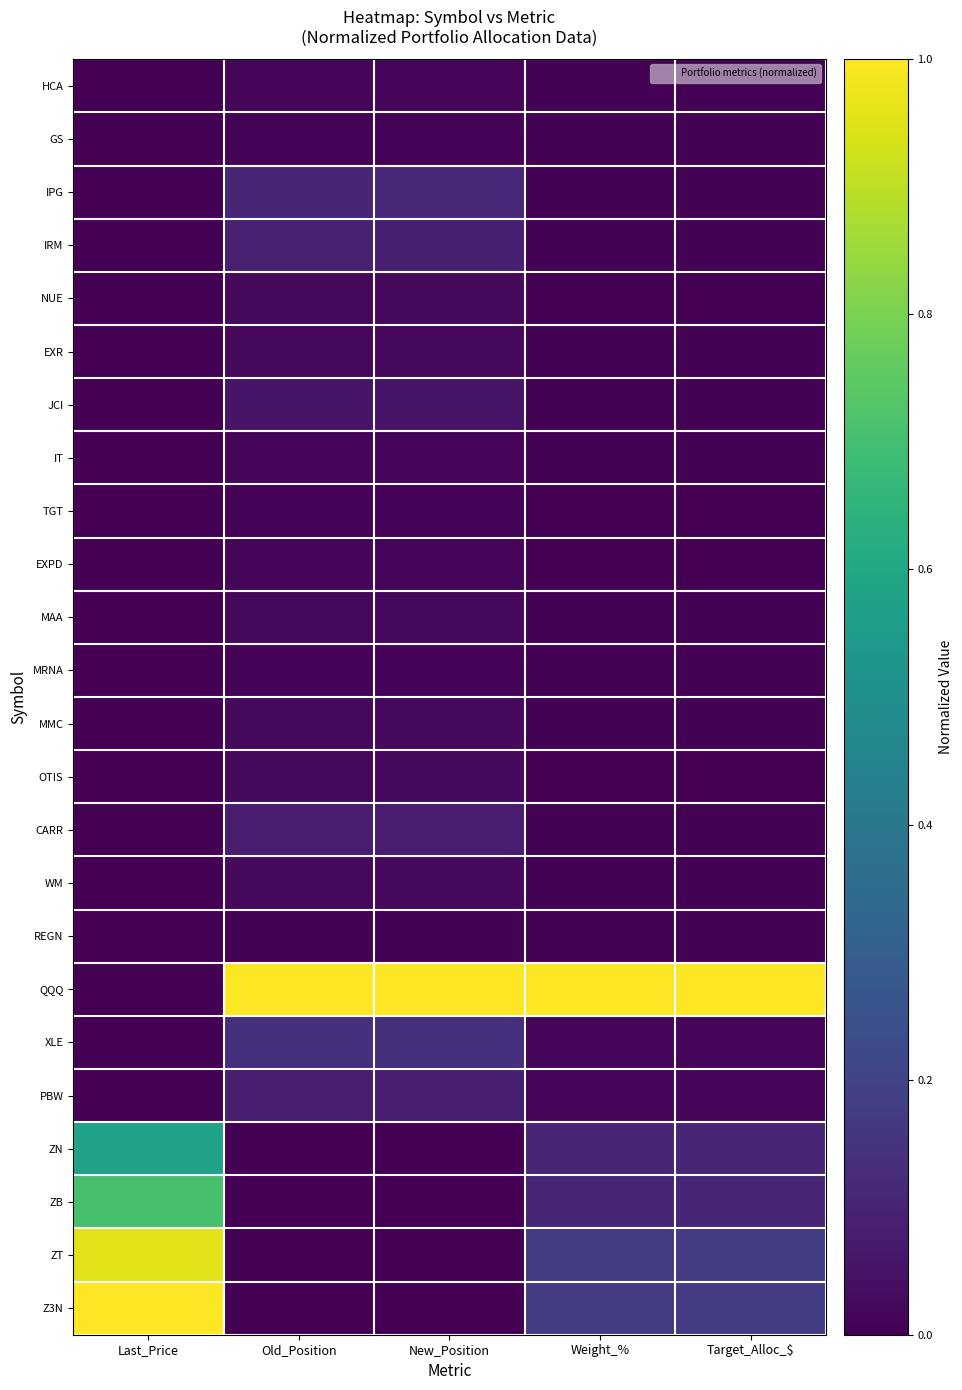

At how many categories does at least one series exceed 0?

5